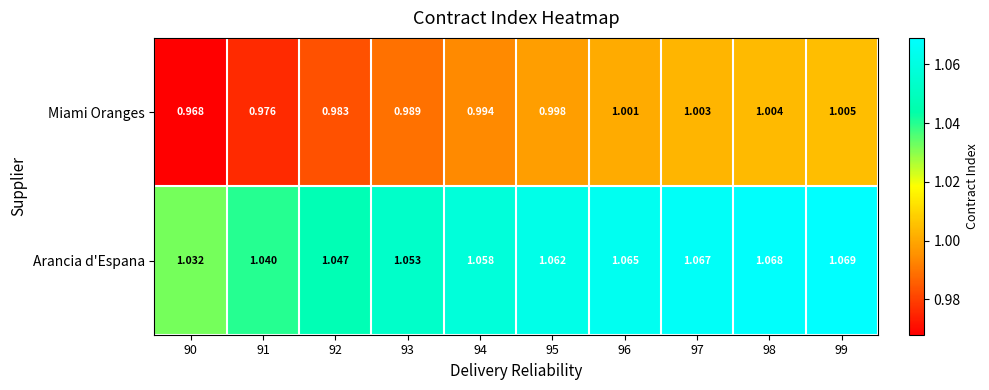

Rank the series by their maximum value, from lowest to highest.

Miami Oranges, Arancia d'Espana